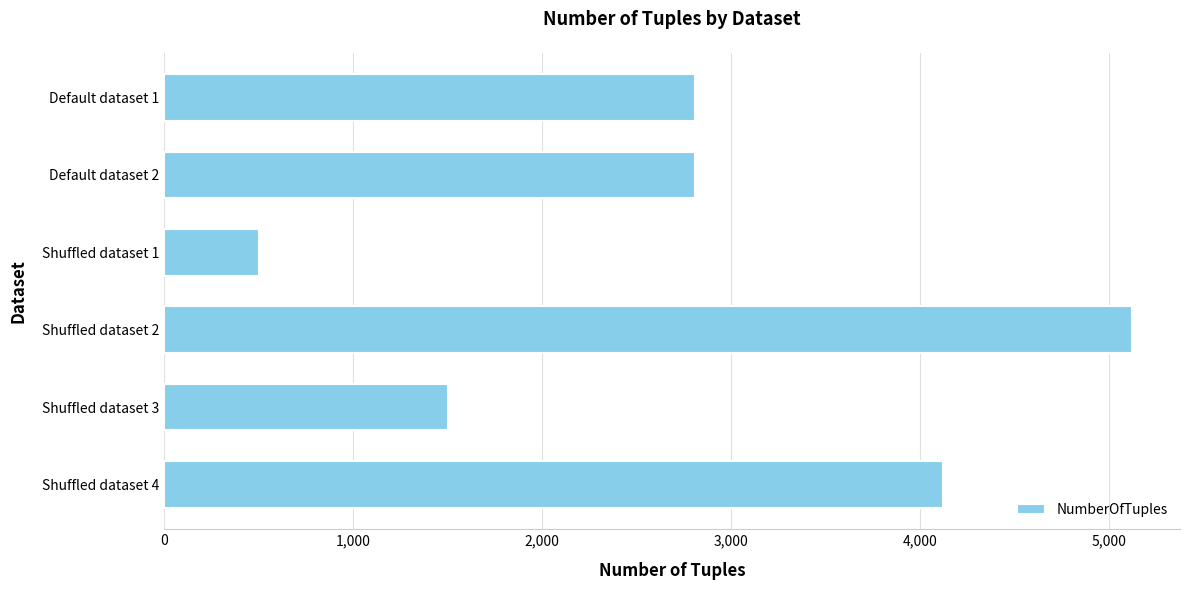

What is the change in value from Default dataset 1 to Shuffled dataset 1?

-2310